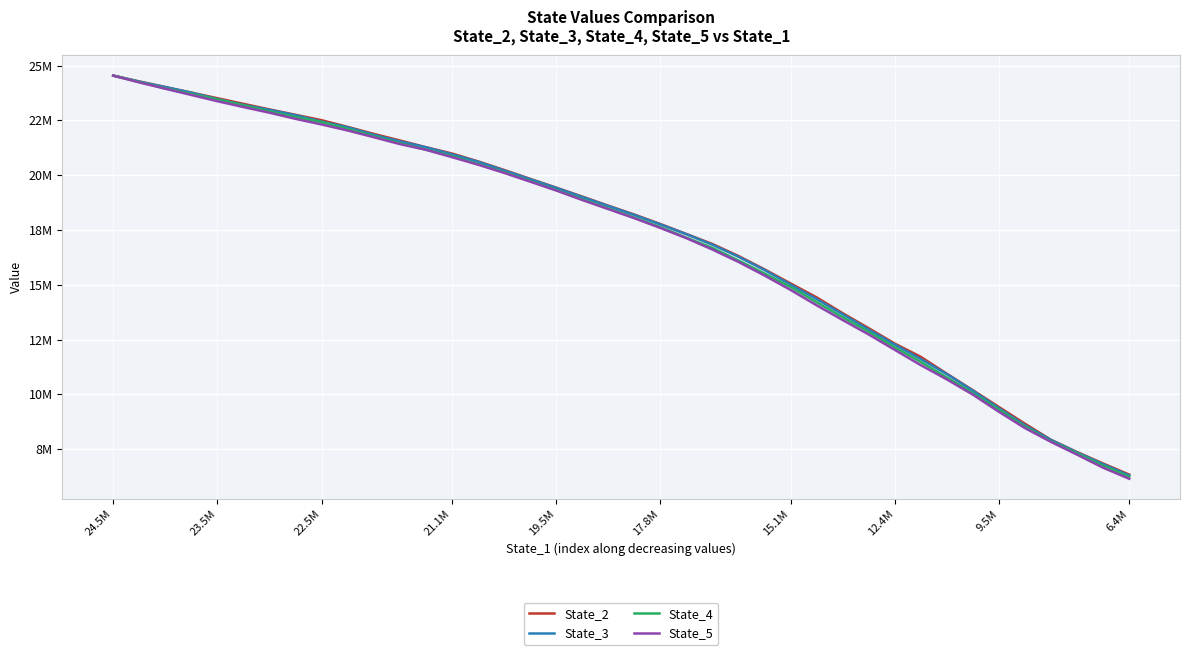

True or false: State_3 and State_5 intersect in this chart.

False